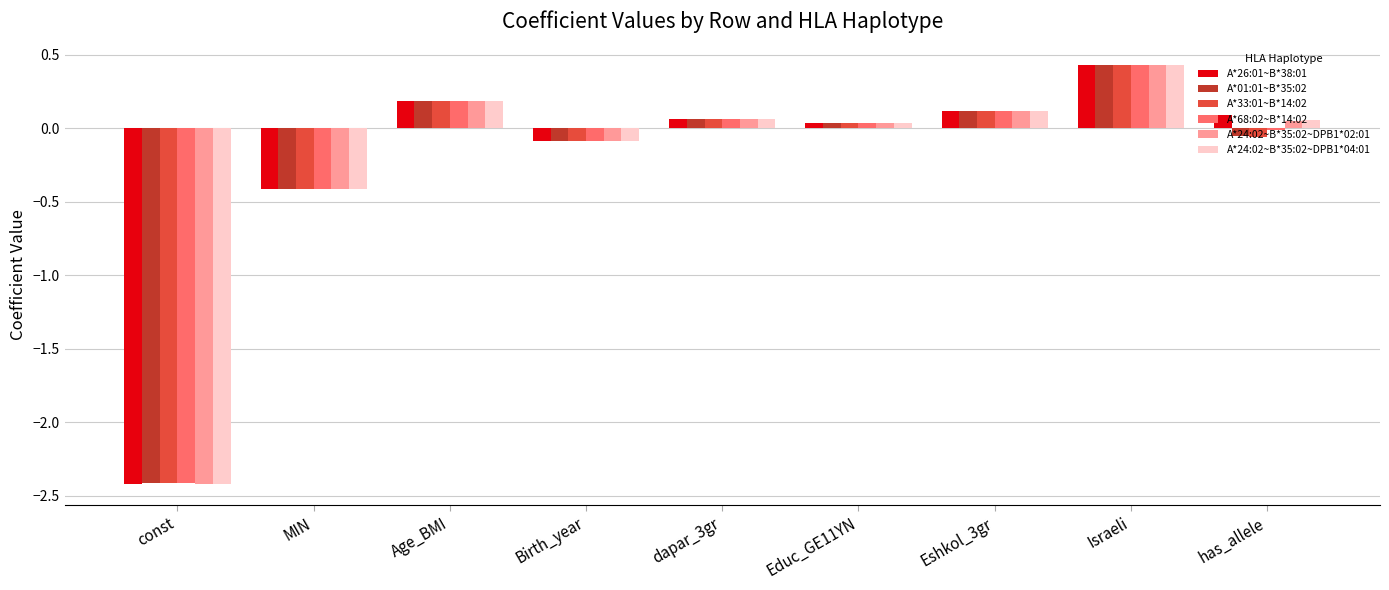

At how many categories does at least one series exceed -1?

8